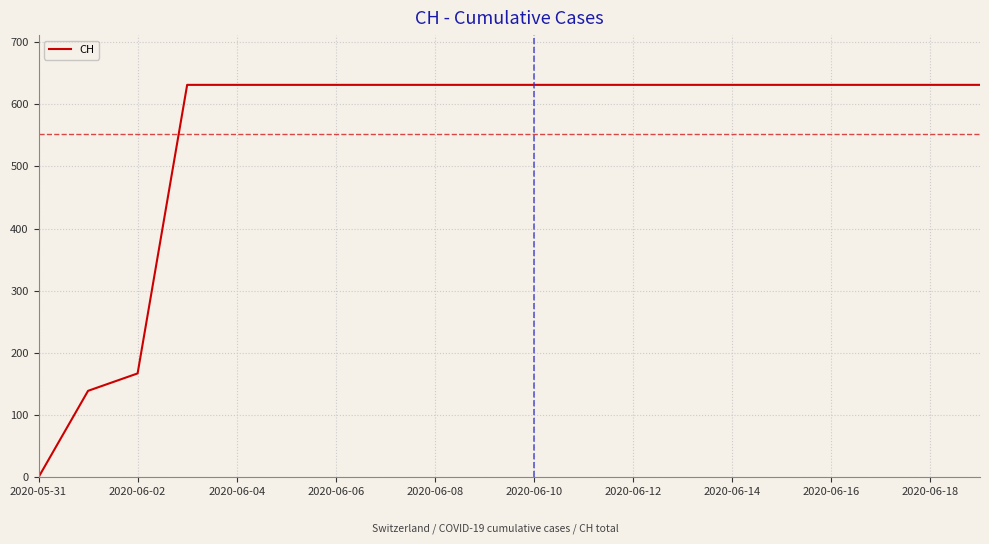

What is the difference between the maximum and minimum values?

631